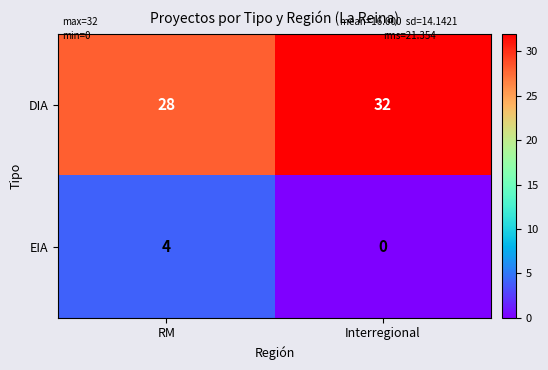

What is the difference between the maximum and minimum values in the DIA series?

4